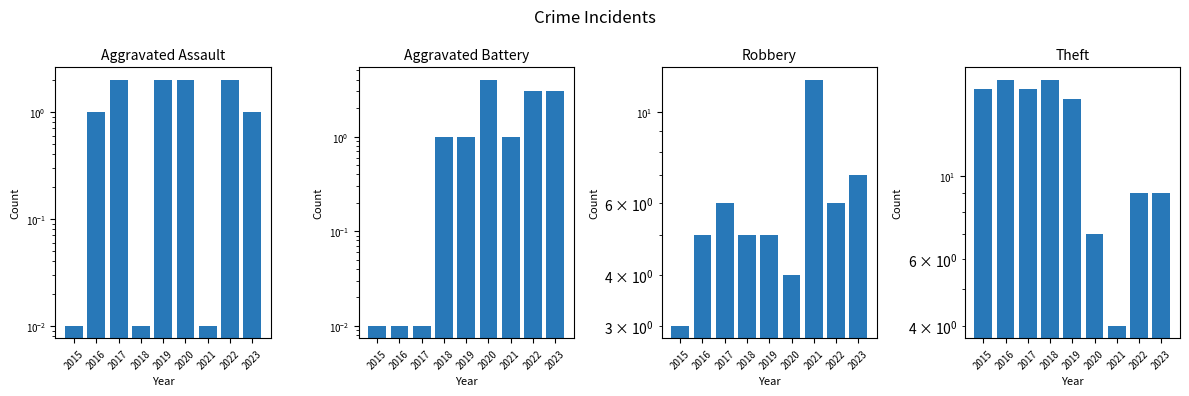

What is the value of the Theft bar at the 5th from the left?

16.0